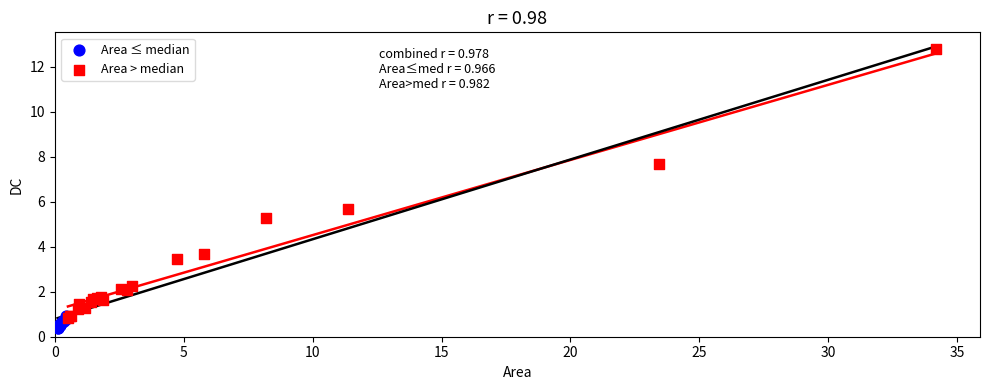

Which series has the largest Y range (max minus min)?

Area > median